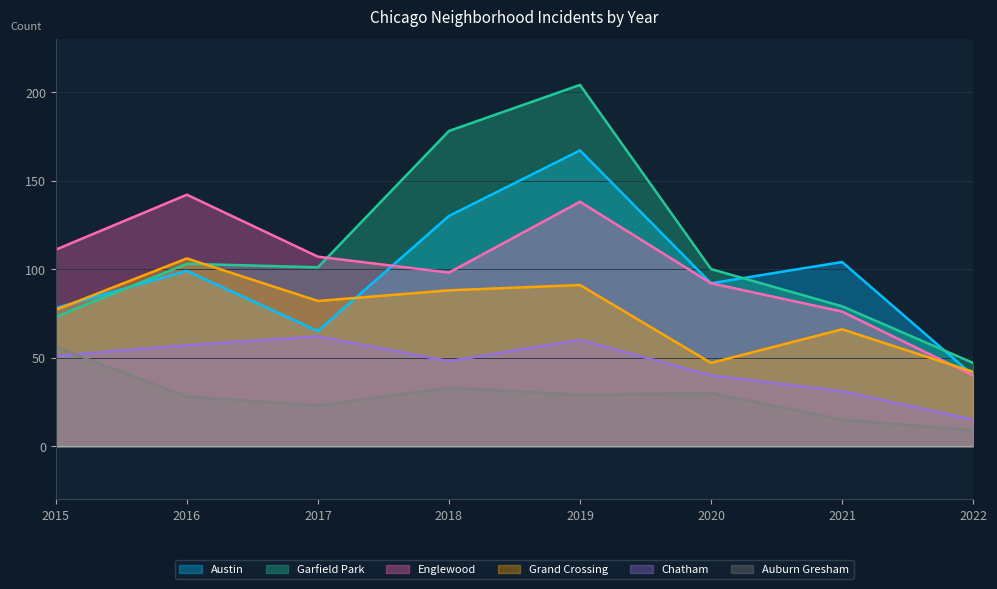

Rank the series by their maximum value, from lowest to highest.

Auburn Gresham, Chatham, Grand Crossing, Englewood, Austin, Garfield Park